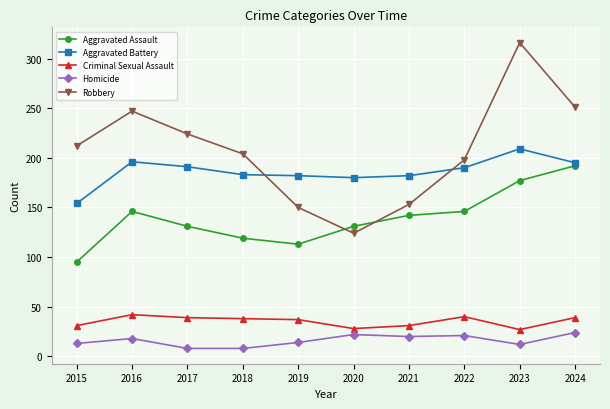

What is the value of the Homicide point at the 2nd from the left?

18